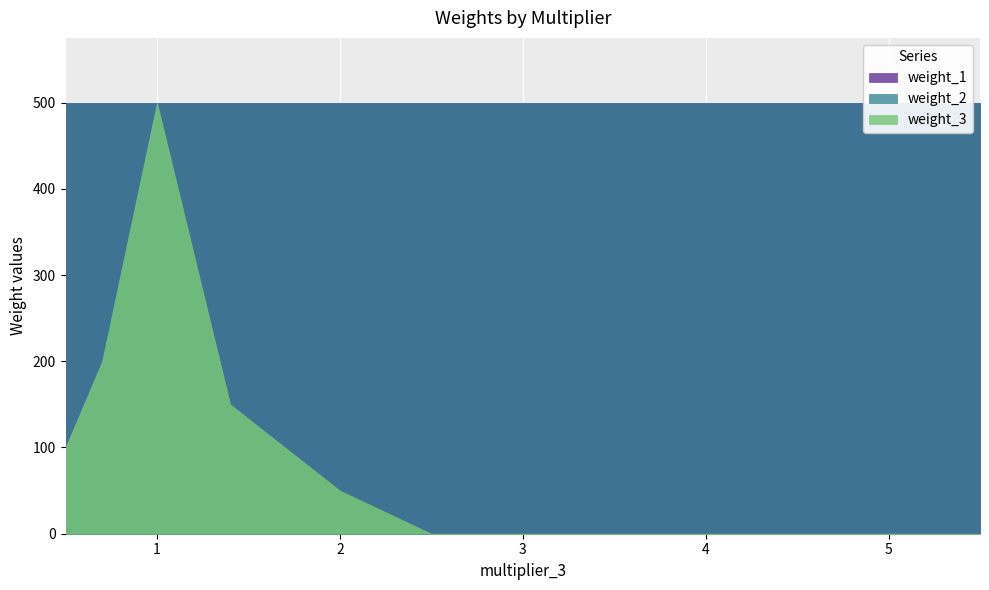

What is the value of the weight_1 point at the 4th from the left?

500